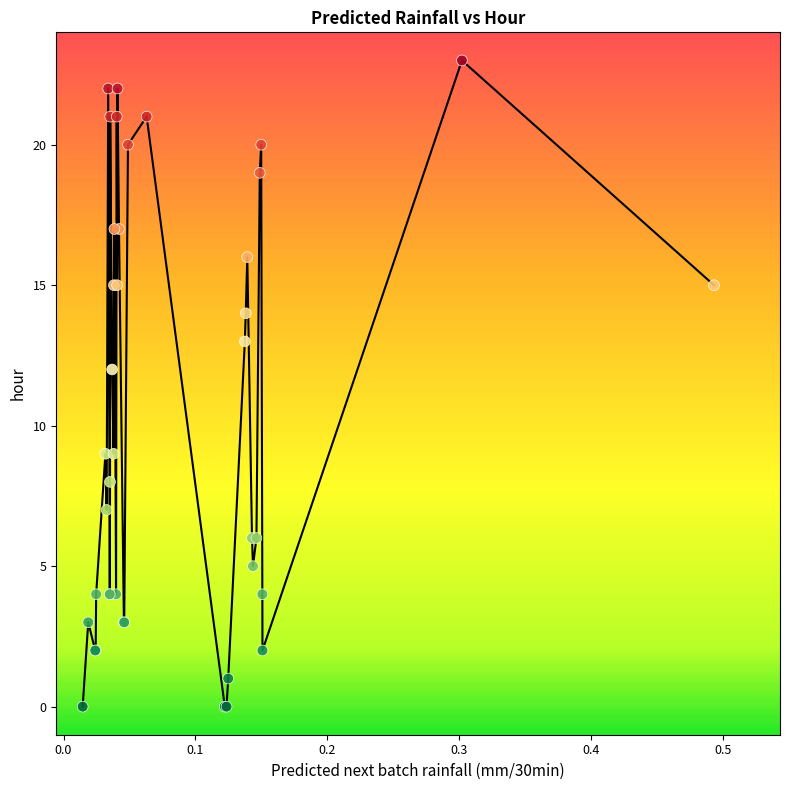

What Y value in the scatter plot is closest to 11?

12